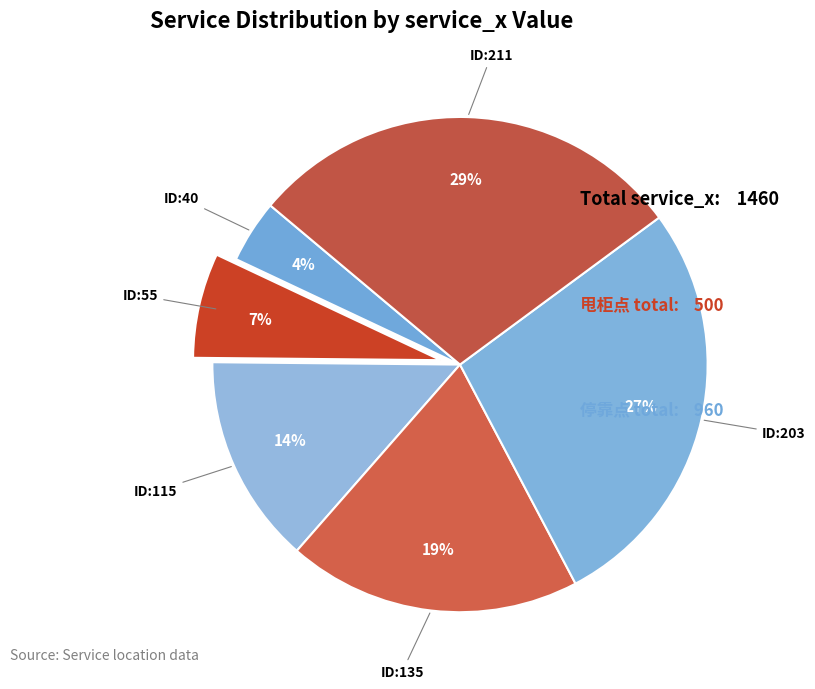

How many slices are in this pie chart?

6